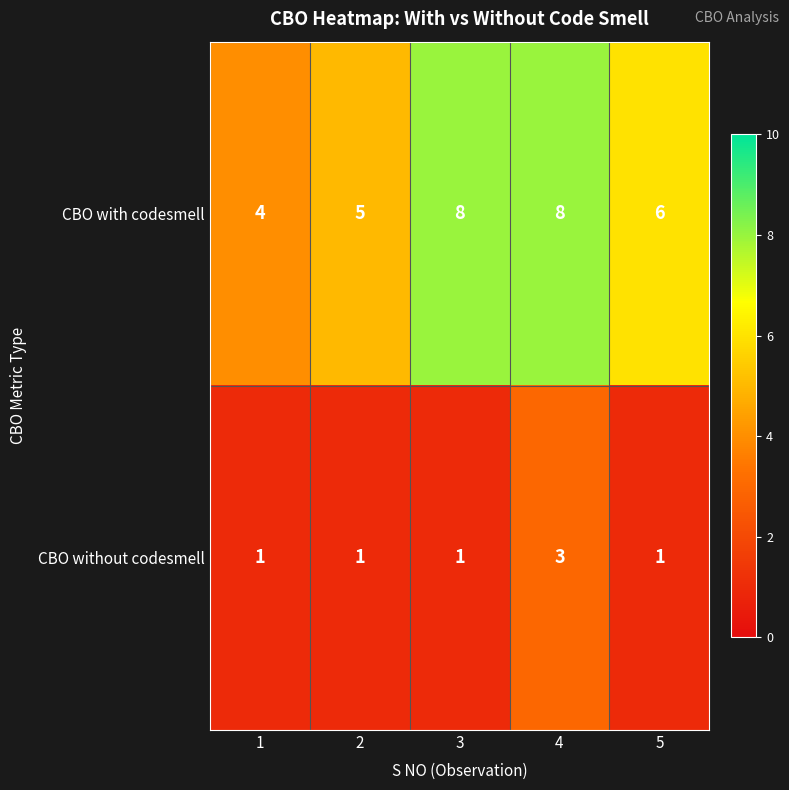

Reading right to left, list all the values displayed in this chart.

CBO with codesmell: 6	8	8	5	4
CBO without codesmell: 1	3	1	1	1